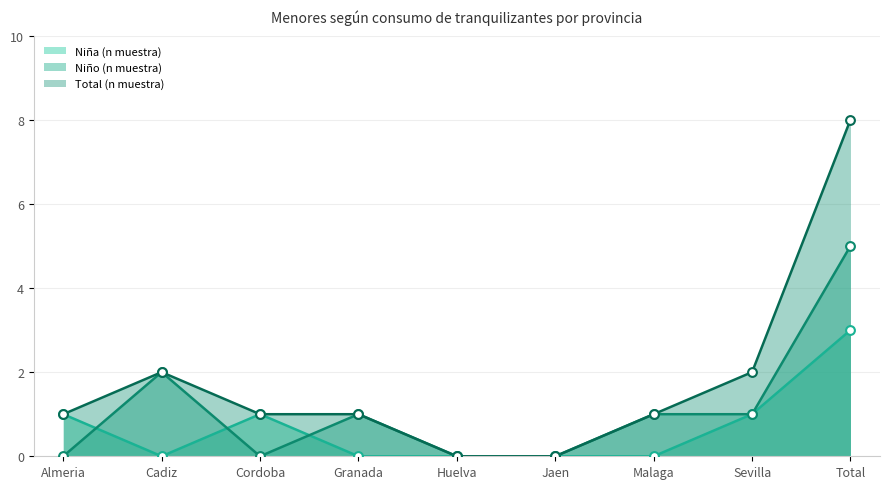

Which series contains the highest Y value?

Total (n muestra)